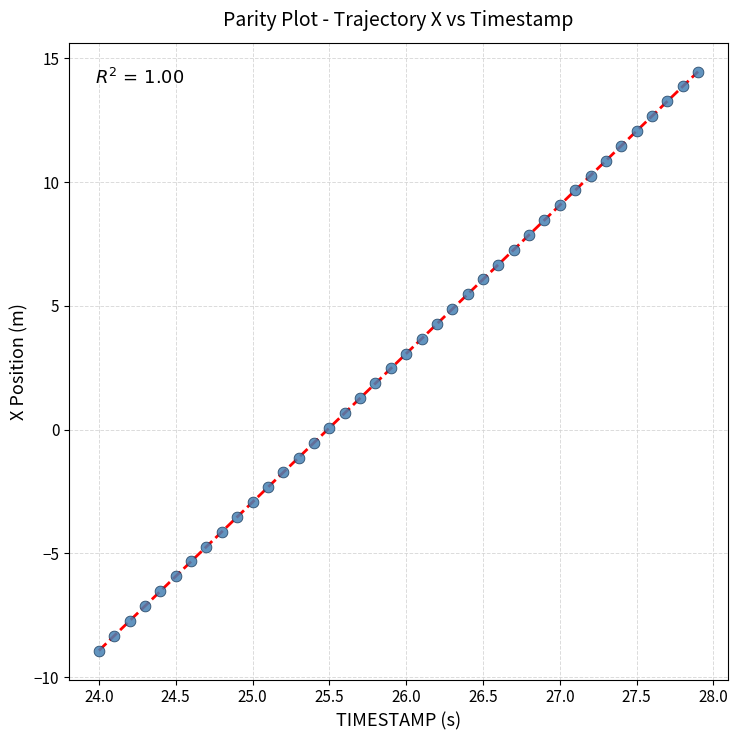

What is the range of Y values (max minus min)?

23.4